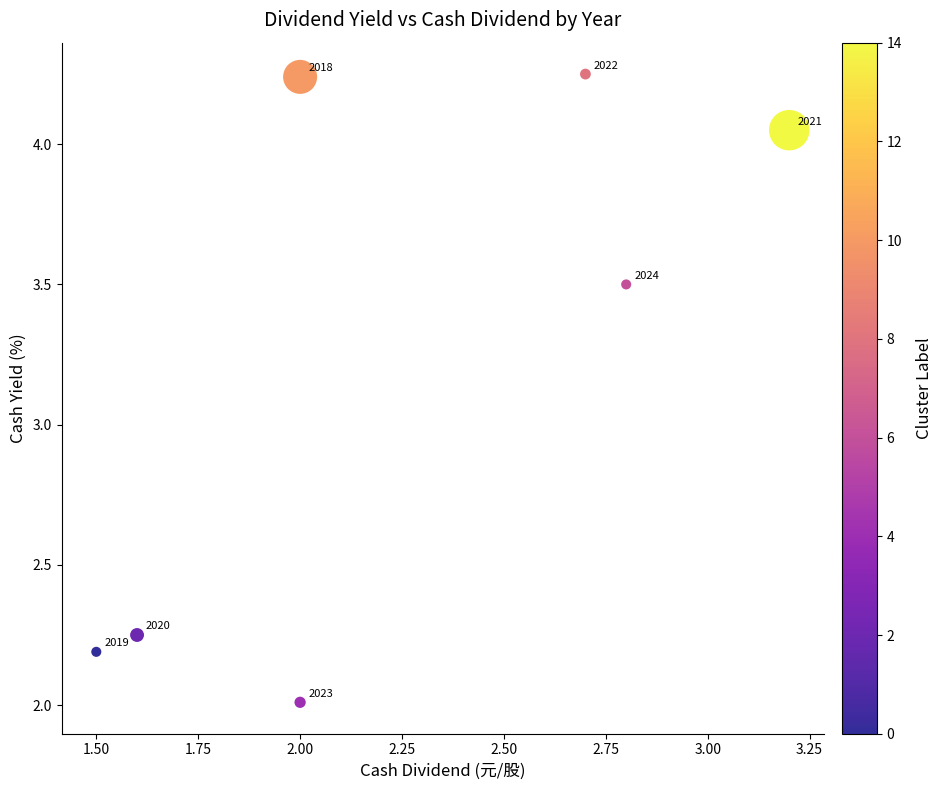

What Y value in the scatter plot is closest to 3?

3.5